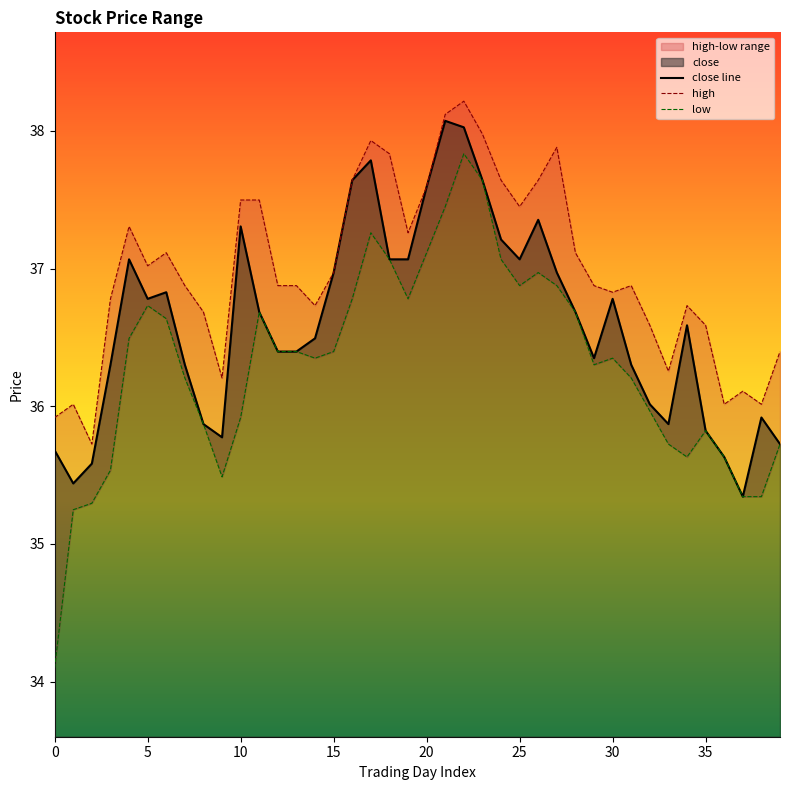

Where is the first local minimum for high?

2